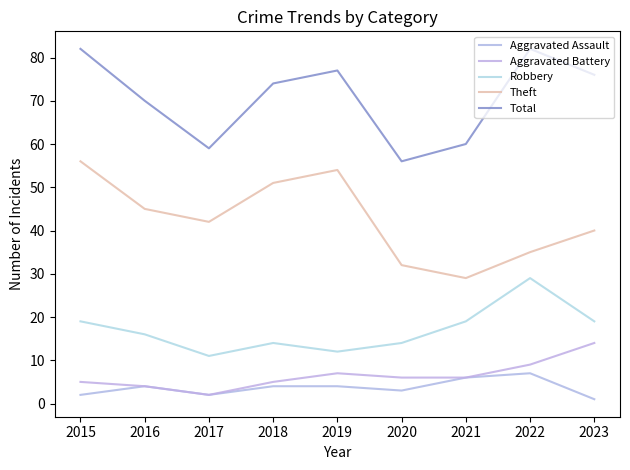

At how many categories does at least one series exceed 58?

8